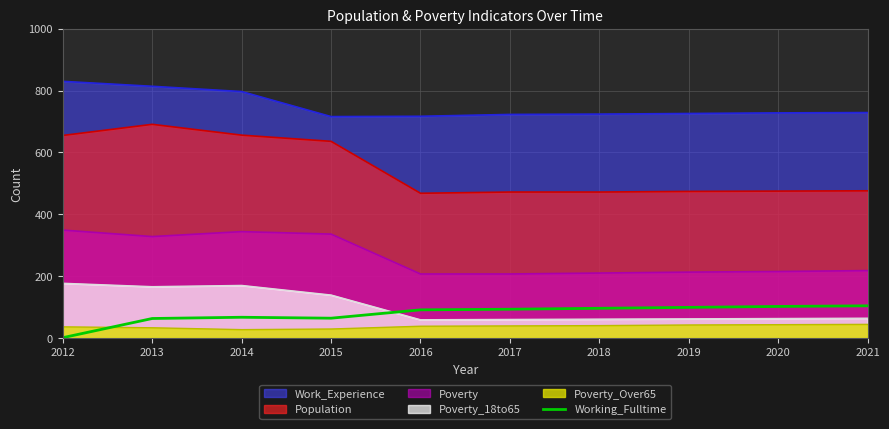

Which series has the largest total across all categories?

Work_Experience